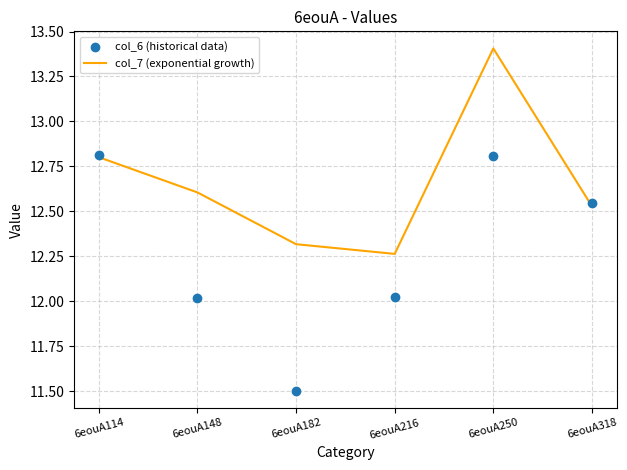

What are all the series names shown in the legend?

col_7 (exponential growth), col_6 (historical data)